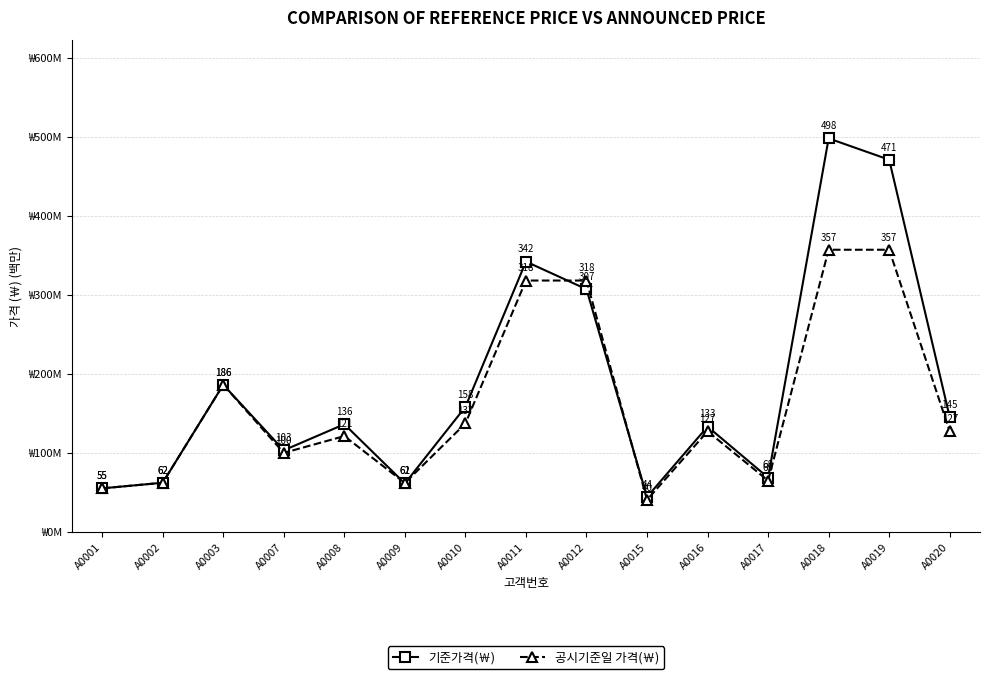

Which series has the largest total across all categories?

기준가격(￦)